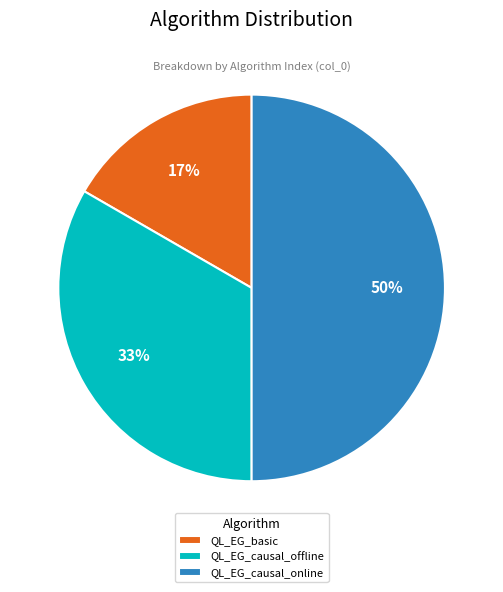

Does QL_EG_causal_offline represent more than half of the total?

No